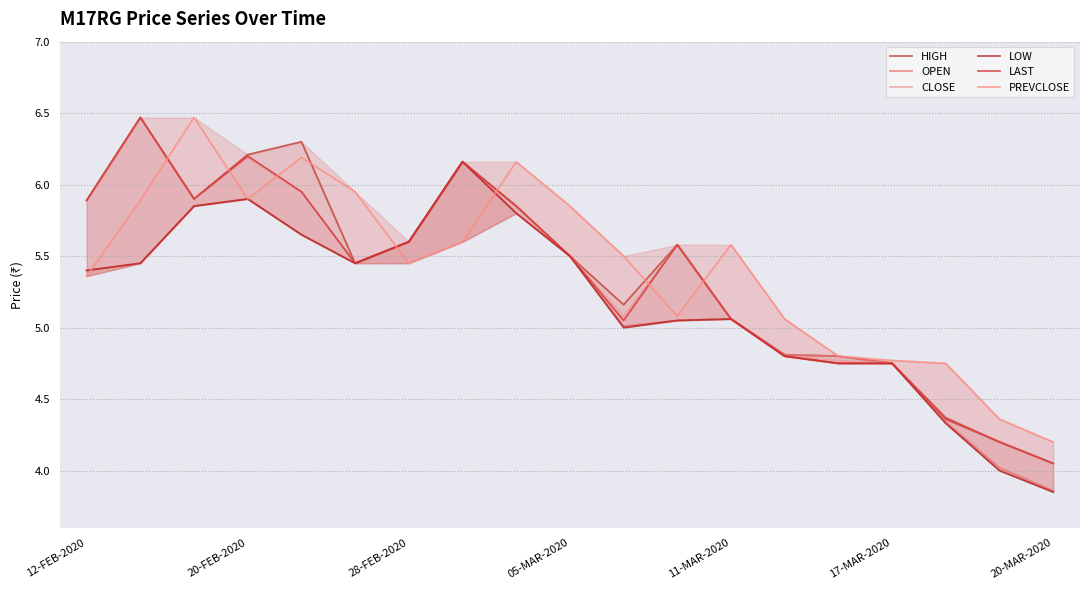

How many interior local valleys does the HIGH series have?

3